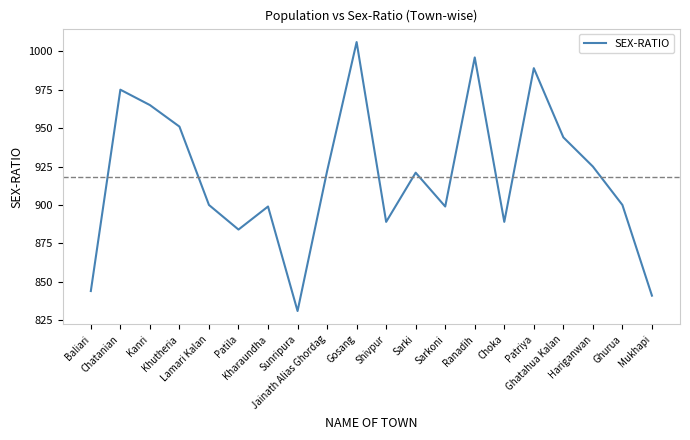

The value at Baliari is 194. True or false?

False